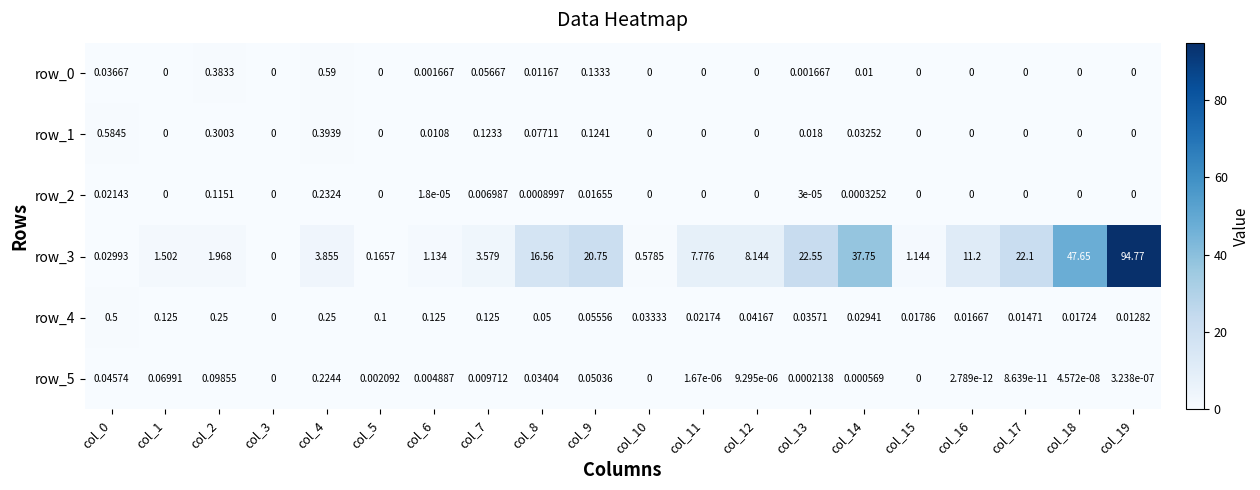

What is the total value across all series at col_2?

3.1